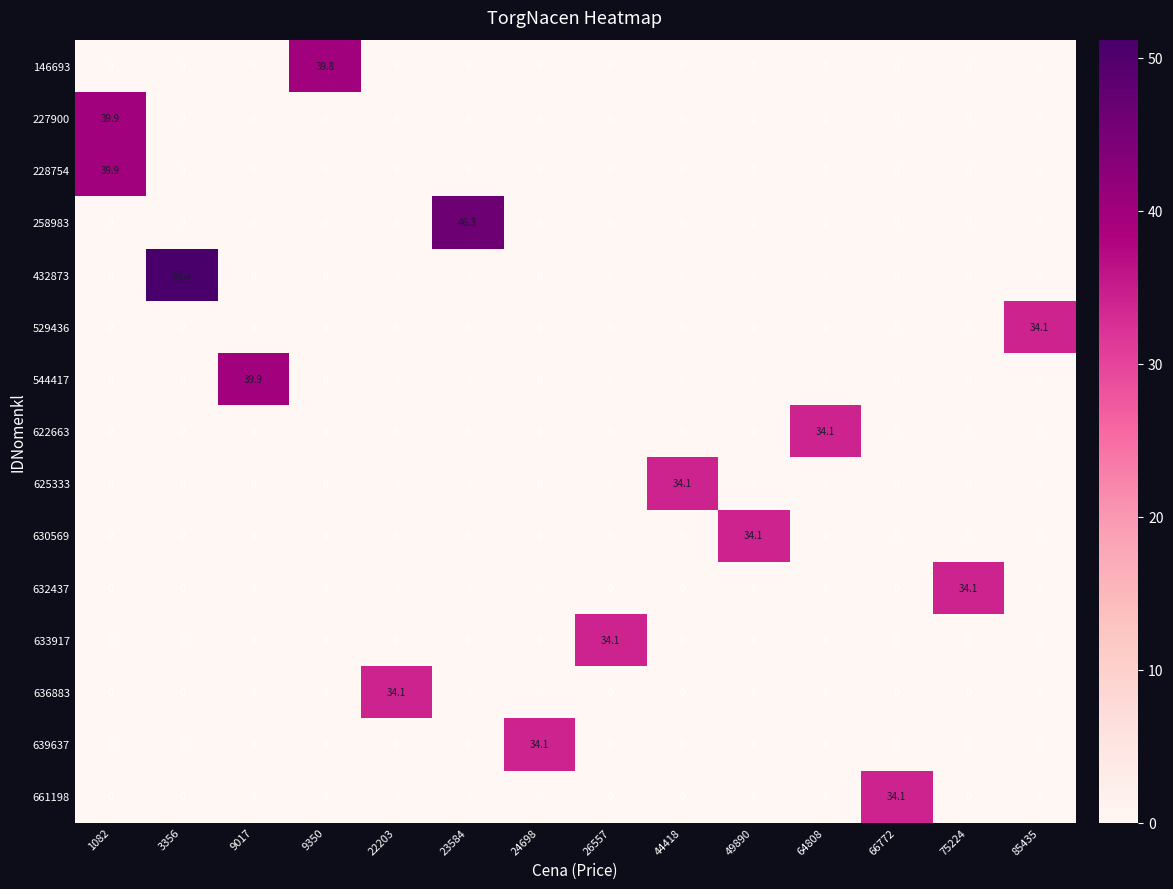

What is the total value across all series at 1082?

79.7